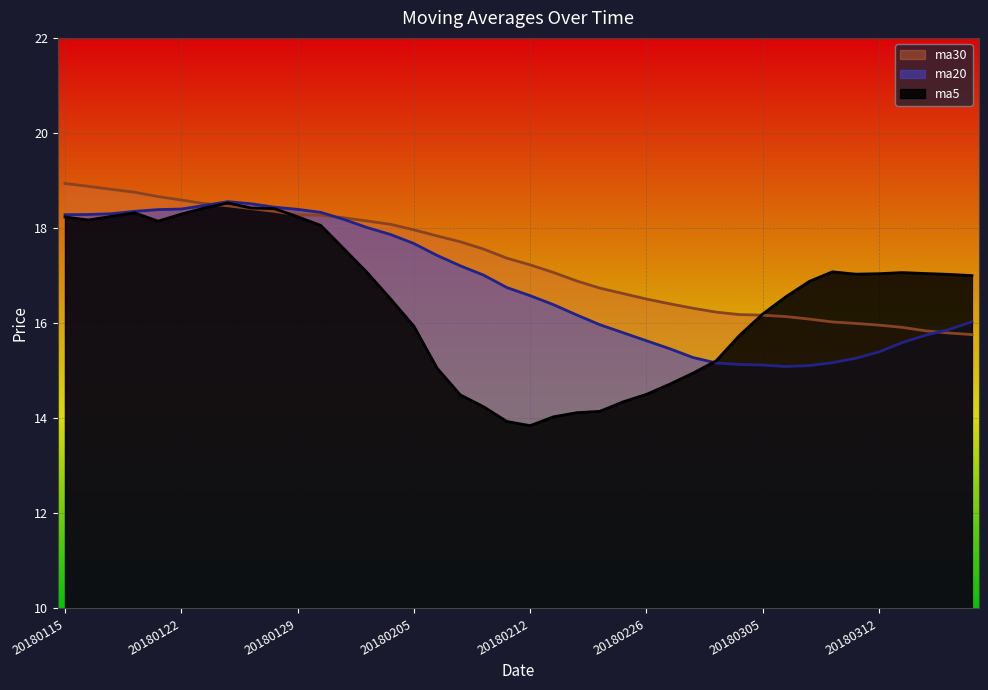

At which label does ma30 first exceed 17?

20180115